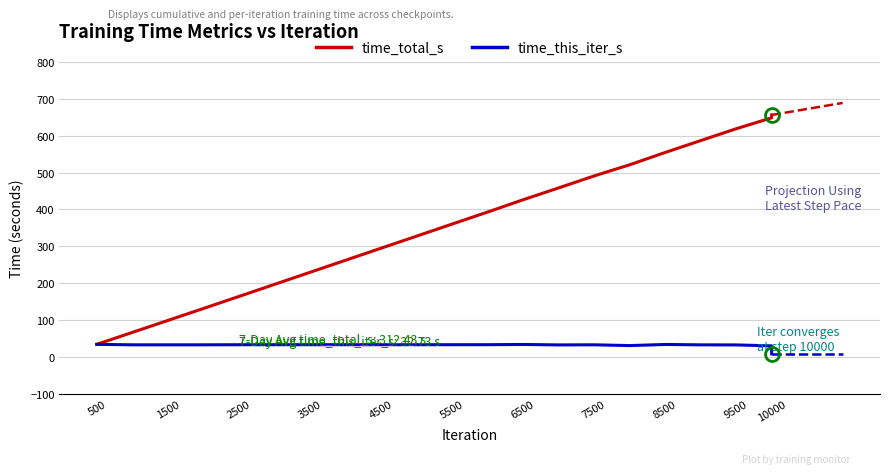

Which series has the largest range (max minus min)?

time_total_s